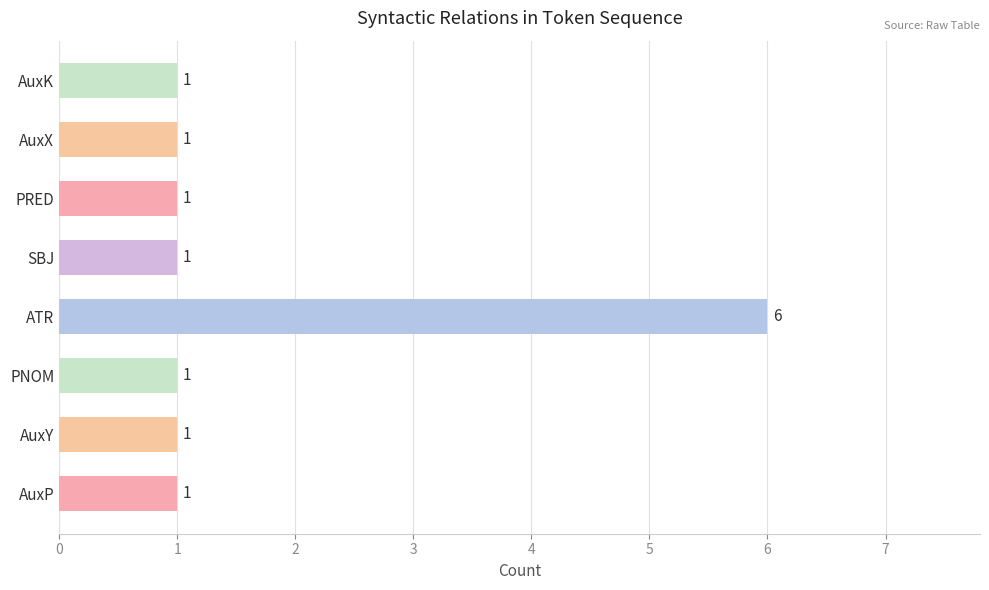

The value at AuxX is 2. True or false?

False